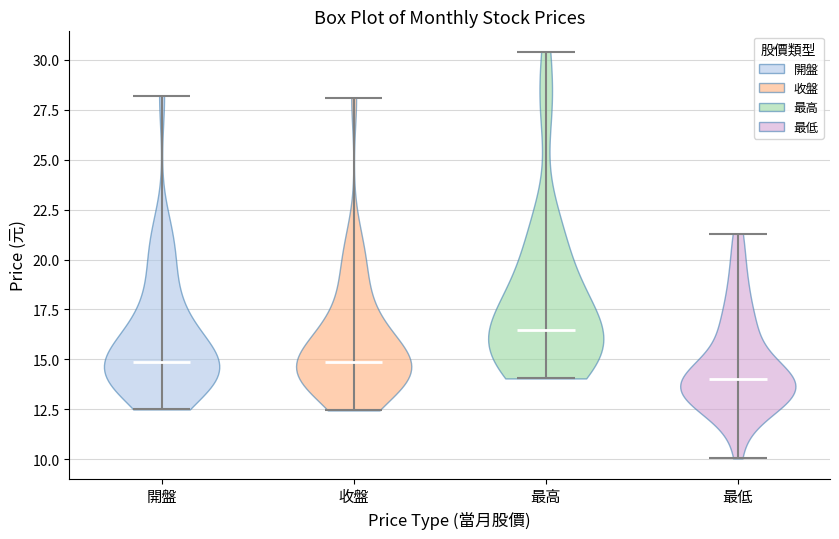

Reading left to right, read every violin against the y-axis: where its median line is, and the lowest and highest points it reaches. The values are not printed on the chart, so give them approximately, as read against the axis.

開盤: median line 15.0, lowest point 12.5, highest point 28.0
收盤: median line 15.0, lowest point 12.5, highest point 28.0
最高: median line 16.5, lowest point 14.0, highest point 30.5
最低: median line 14.0, lowest point 10.0, highest point 21.5